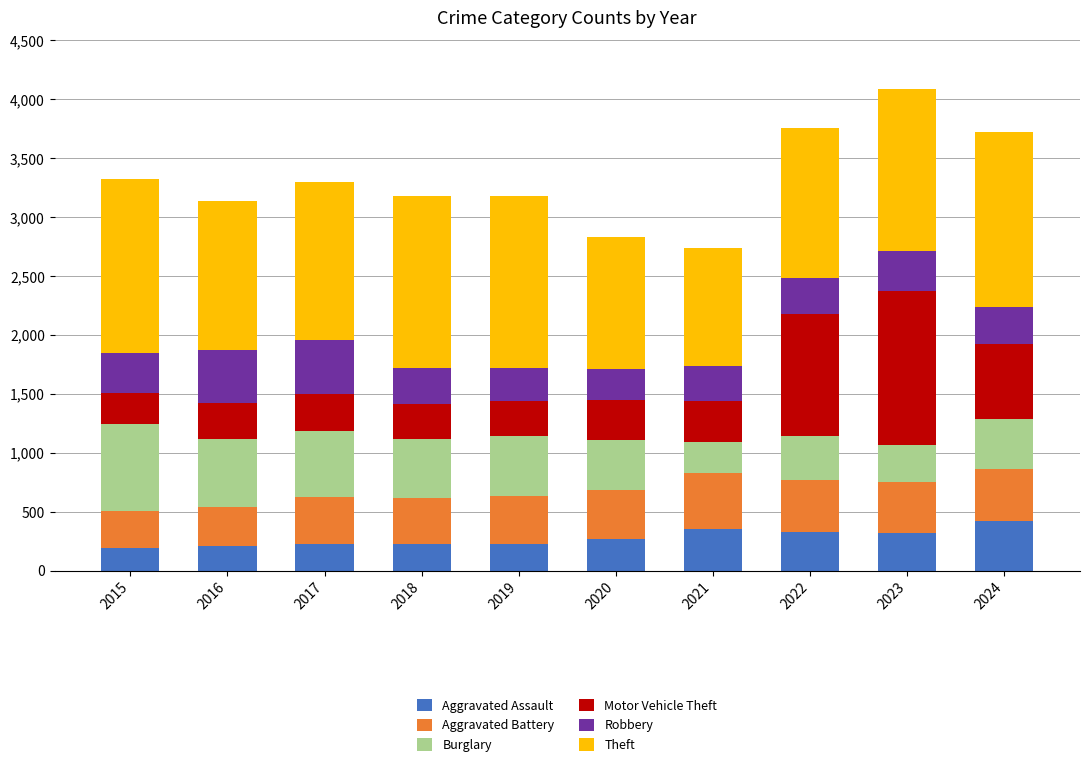

What is the total value across all series at 2023?

4088